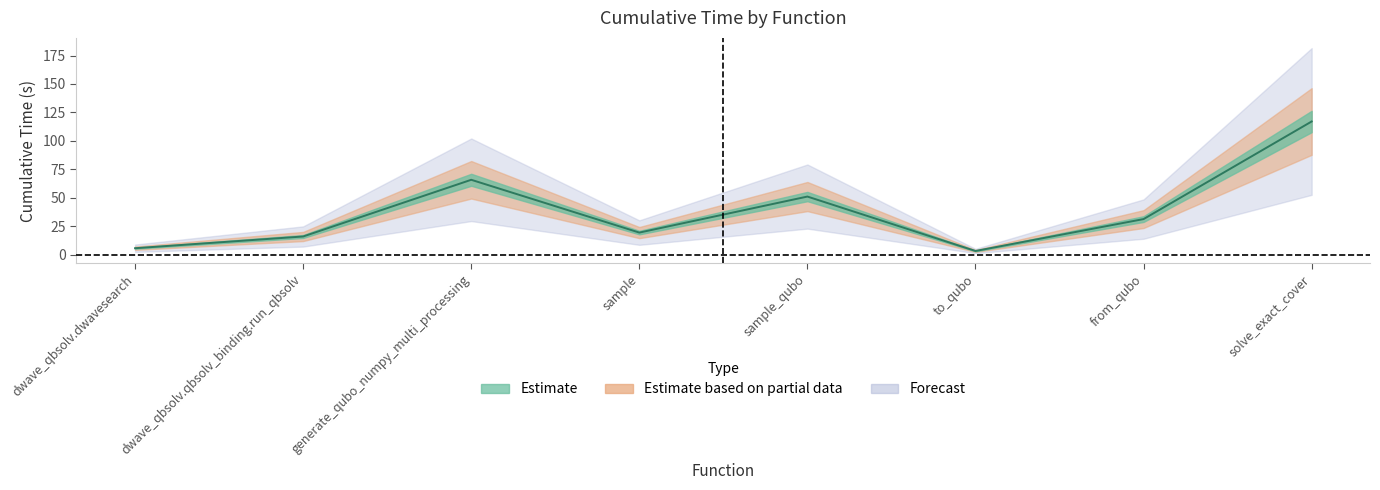

Reading left to right, what are all the values shown in this chart?

dwave_qbsolv.dwavesearch=5.8	dwave_qbsolv.qbsolv_binding.run_qbsolv=16.1	generate_qubo_numpy_multi_processing=65.9	sample=19.5	sample_qubo=51.2	to_qubo=3.4	from_qubo=31.4	solve_exact_cover=117.1